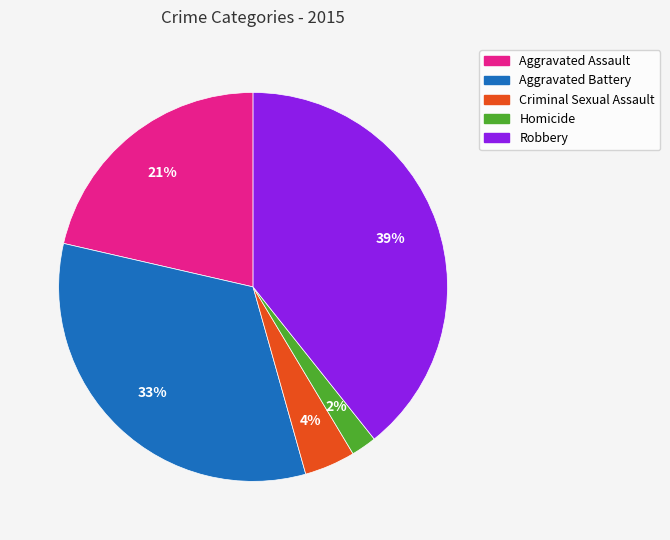

To the nearest percent, what is the combined percentage of Robbery and Aggravated Assault?

61%